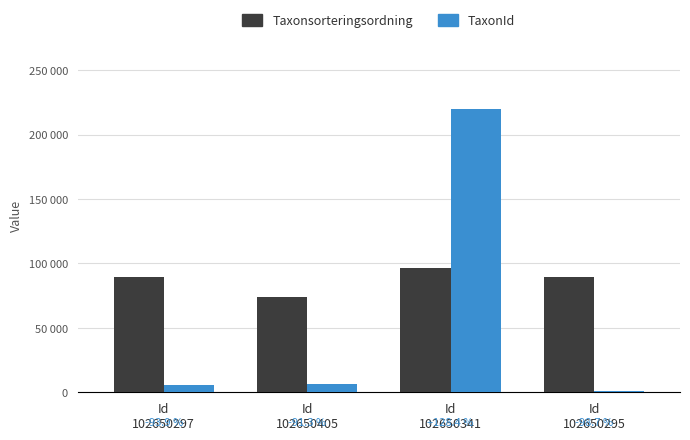

Rank the series by their average value, from highest to lowest.

Taxonsorteringsordning, TaxonId